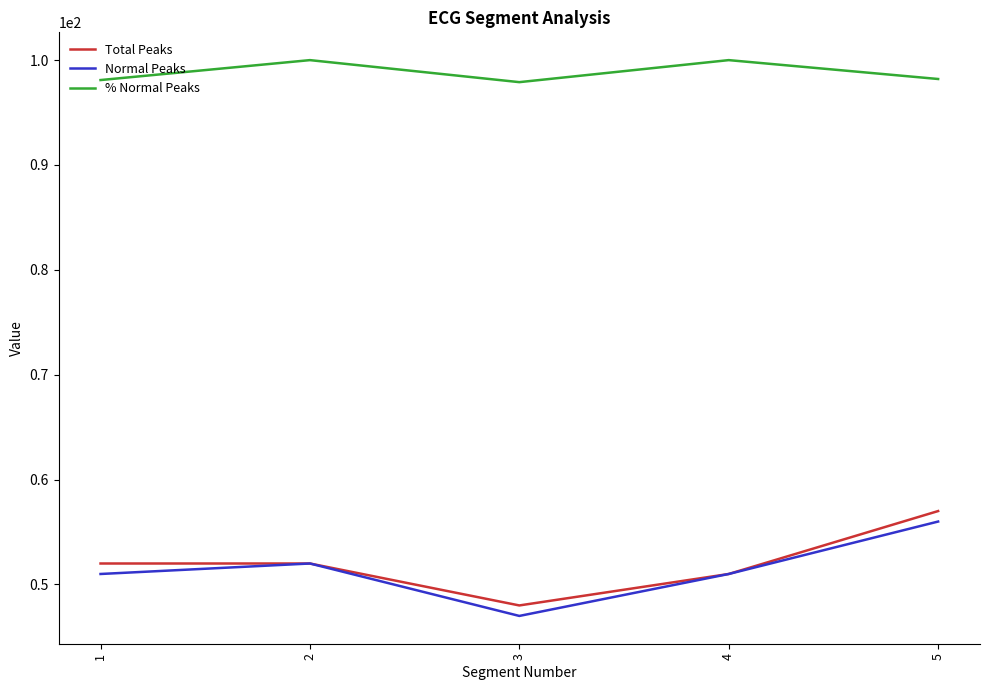

What is the spread (max minus min) of values at 2?

48.0